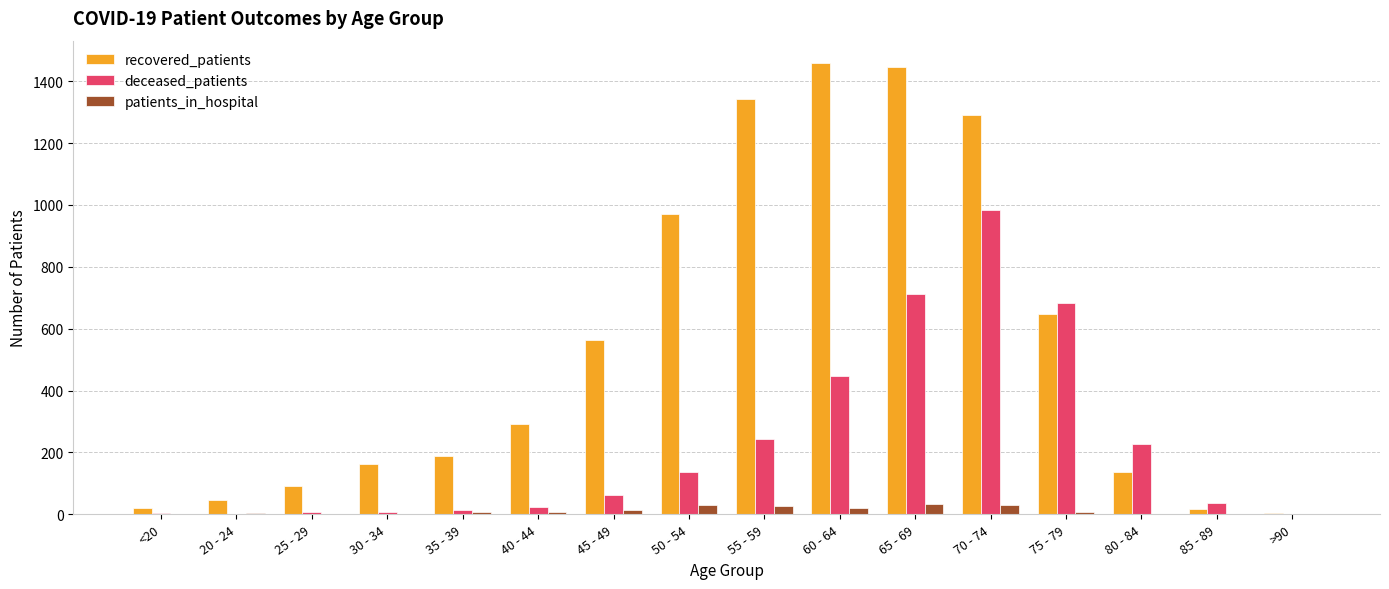

The recovered_patients series shows 4 at >90. True or false?

True